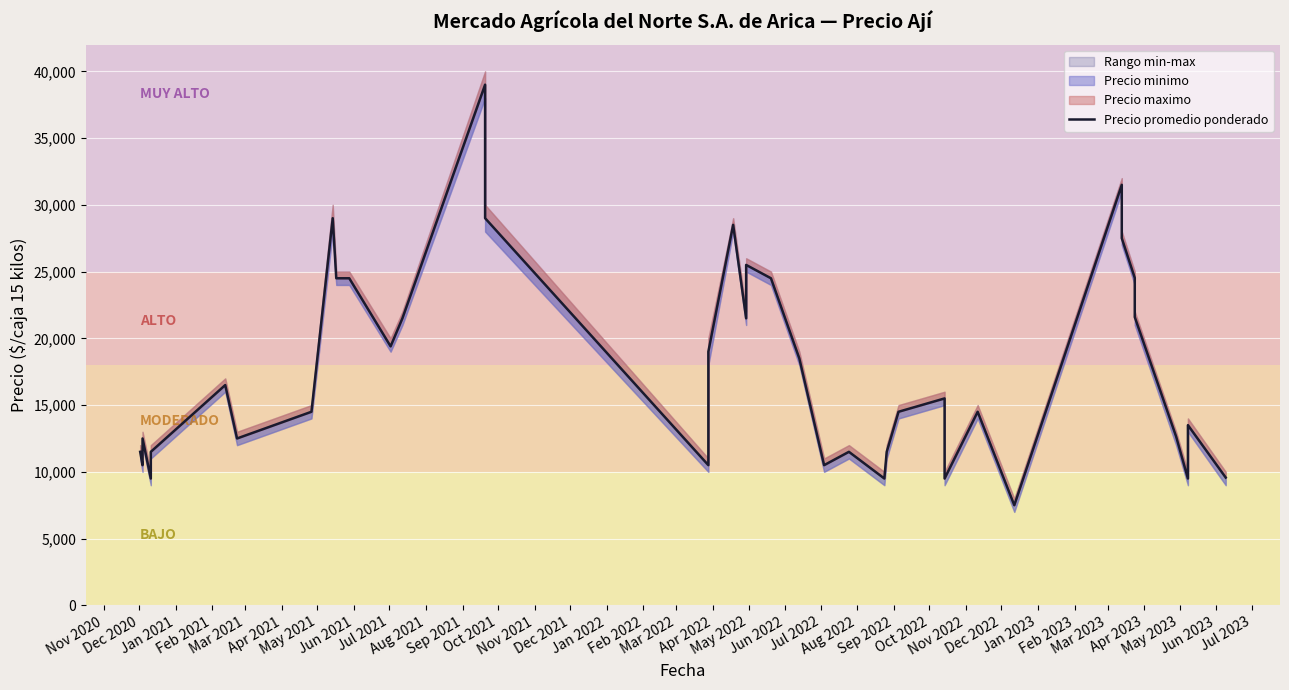

The chart shows a value of 14892 at May 2022. True or false?

False